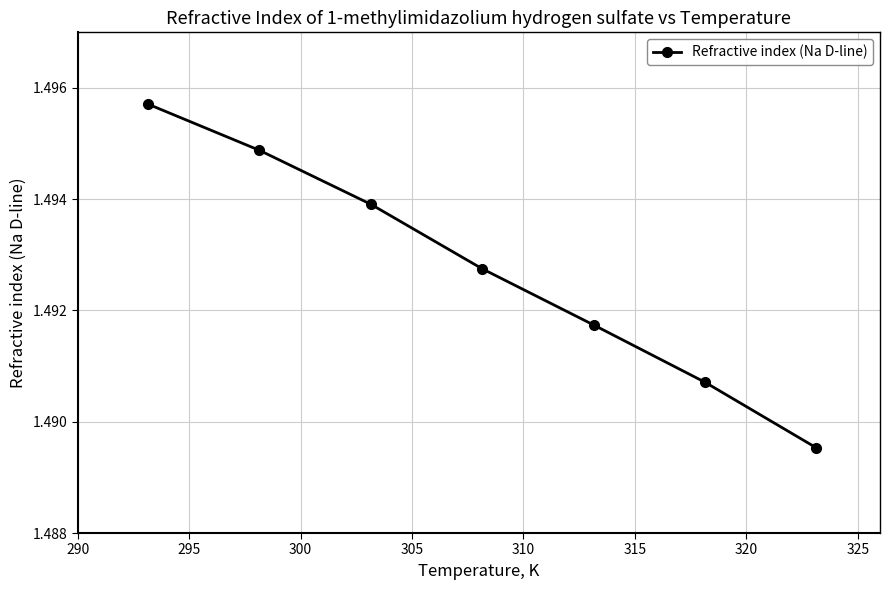

What is the sum of all values?

10.4